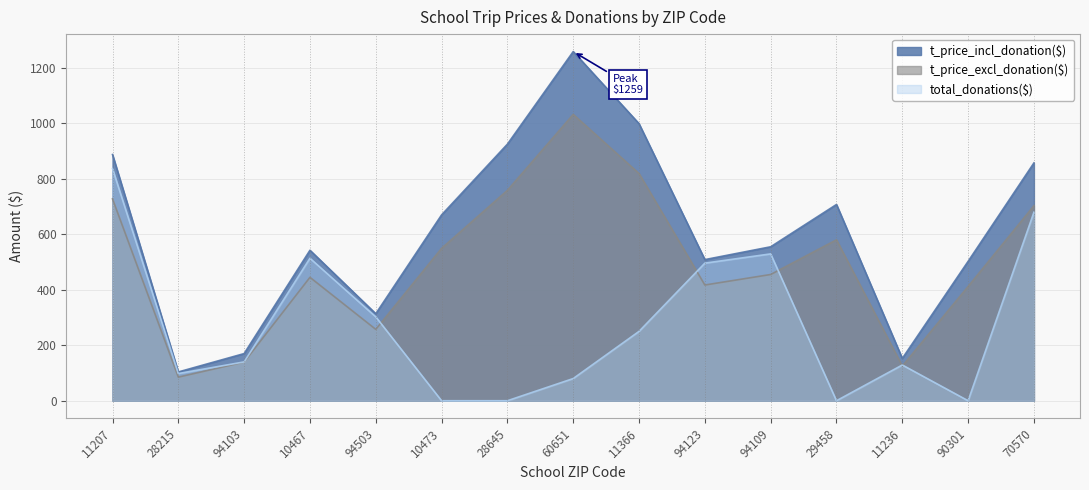

How many values in the total_donations($) series are below 140?

7